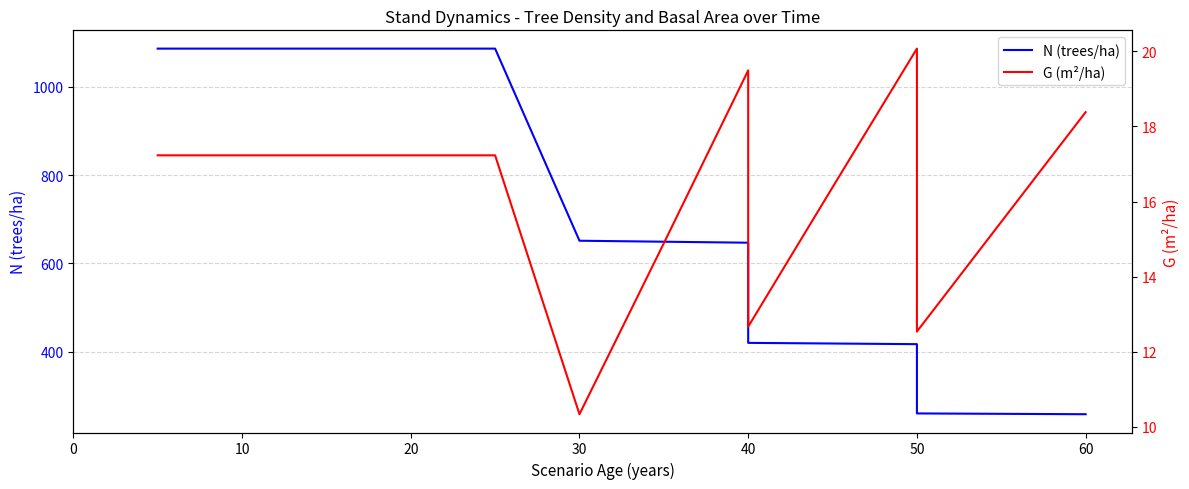

Which series has the widest spread of values?

N (trees/ha)